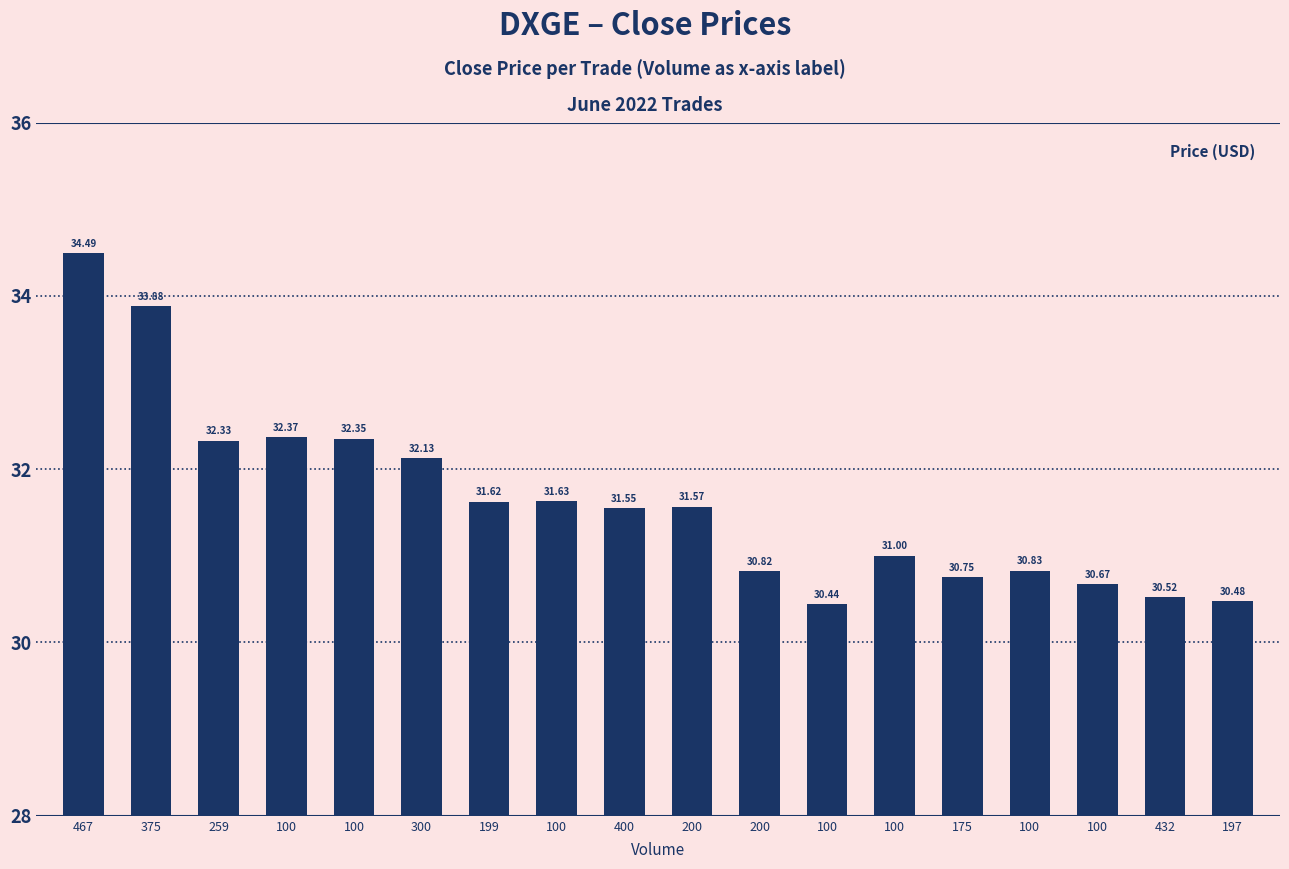

Rank the categories by value from highest to lowest.

467, 375, 100, 100, 259, 300, 100, 199, 200, 400, 100, 100, 200, 175, 100, 432, 197, 100